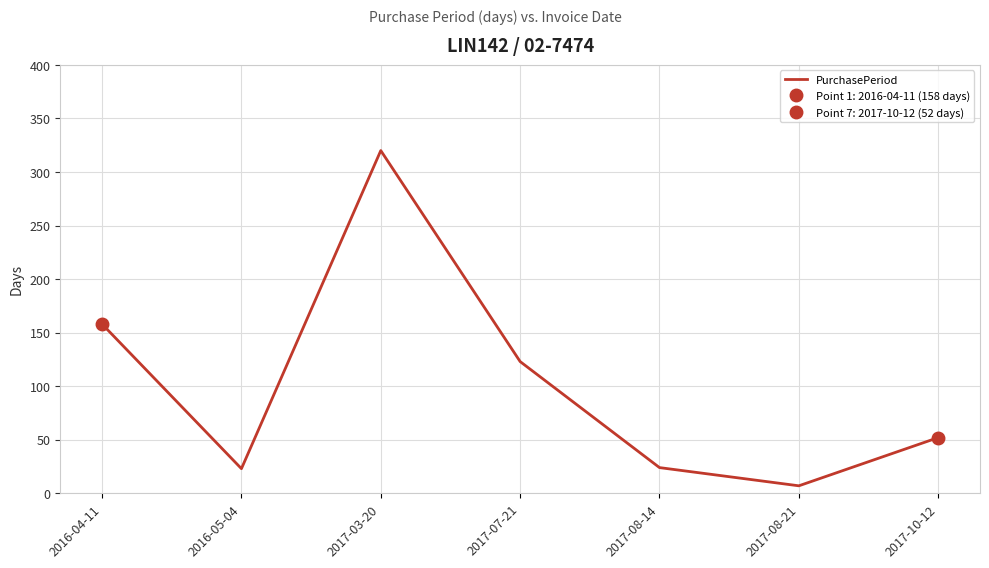

At which label does the data first exceed 52?

2016-04-11